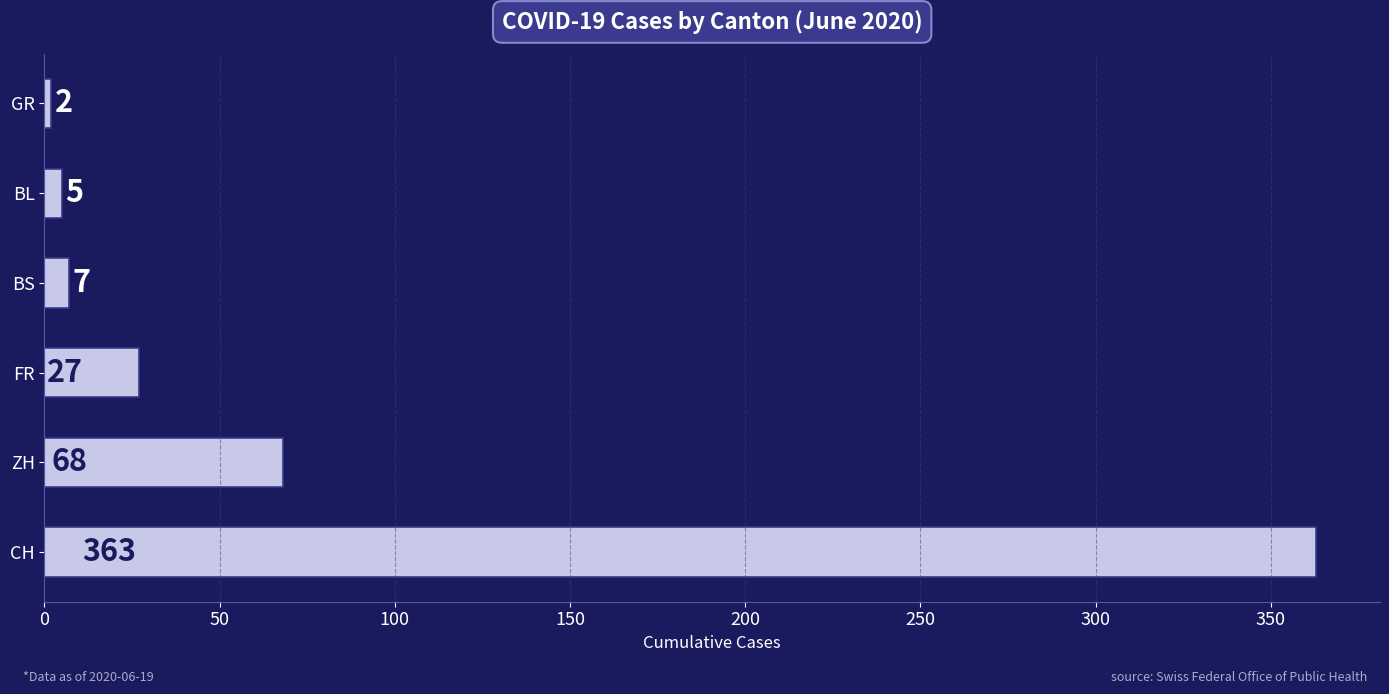

The chart shows a value of 14 at FR. True or false?

False